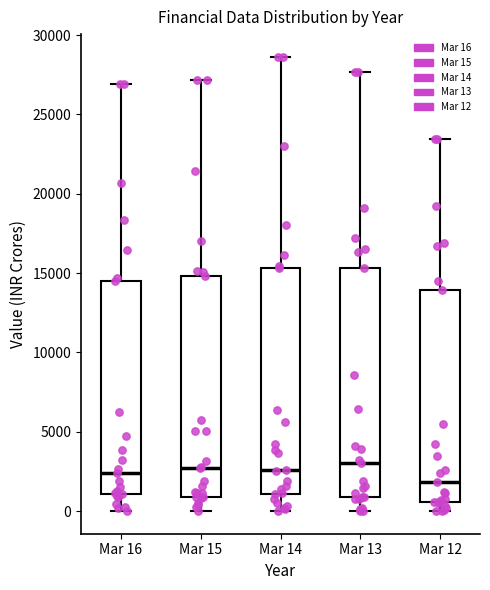

Reading left to right, transcribe this box plot: for each box, give where its median line is, the range the box spans, and where its two whiskers end, as read against the y-axis. The values are not printed on the chart, so give them approximately, as read against the axis.

Mar 16: median 2500, box 1000 to 14500, whiskers 0 to 27000
Mar 15: median 2500, box 1000 to 15000, whiskers 0 to 27000
Mar 14: median 2500, box 1000 to 15500, whiskers 0 to 28500
Mar 13: median 3000, box 1000 to 15500, whiskers 0 to 27500
Mar 12: median 2000, box 500 to 14000, whiskers 0 to 23500